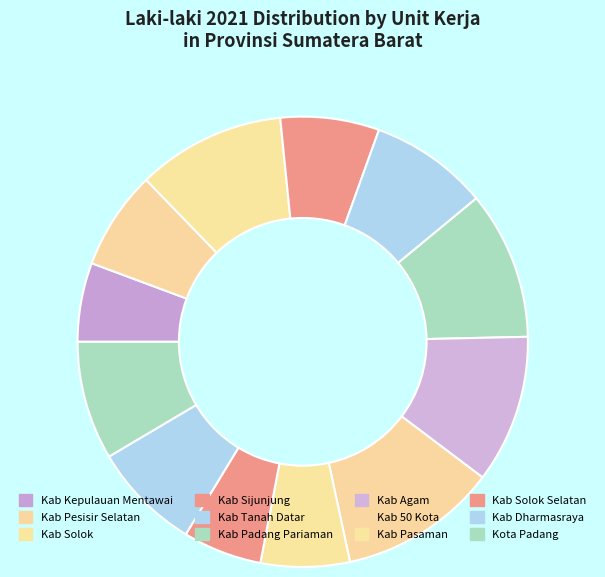

To the nearest percent, what is the difference between the largest and smallest slice percentages?

6%